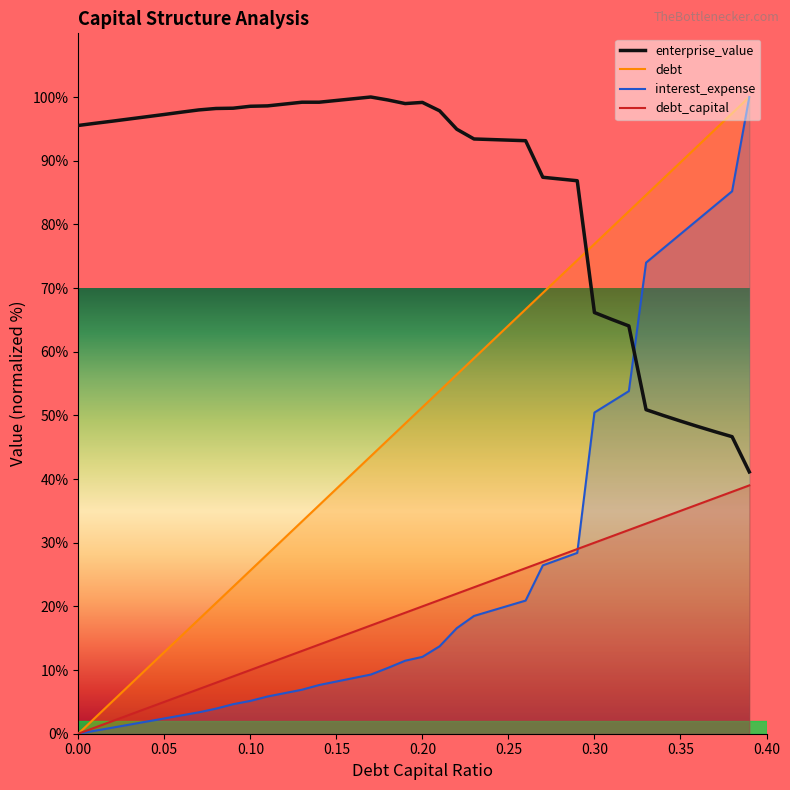

What is the greatest value displayed?

100.0